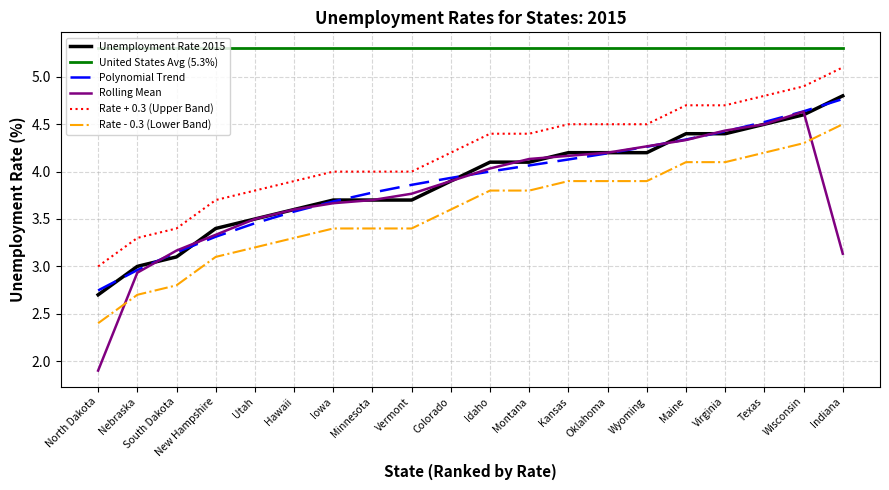

True or false: Unemployment Rate 2015 and Polynomial Trend cross at least once.

True